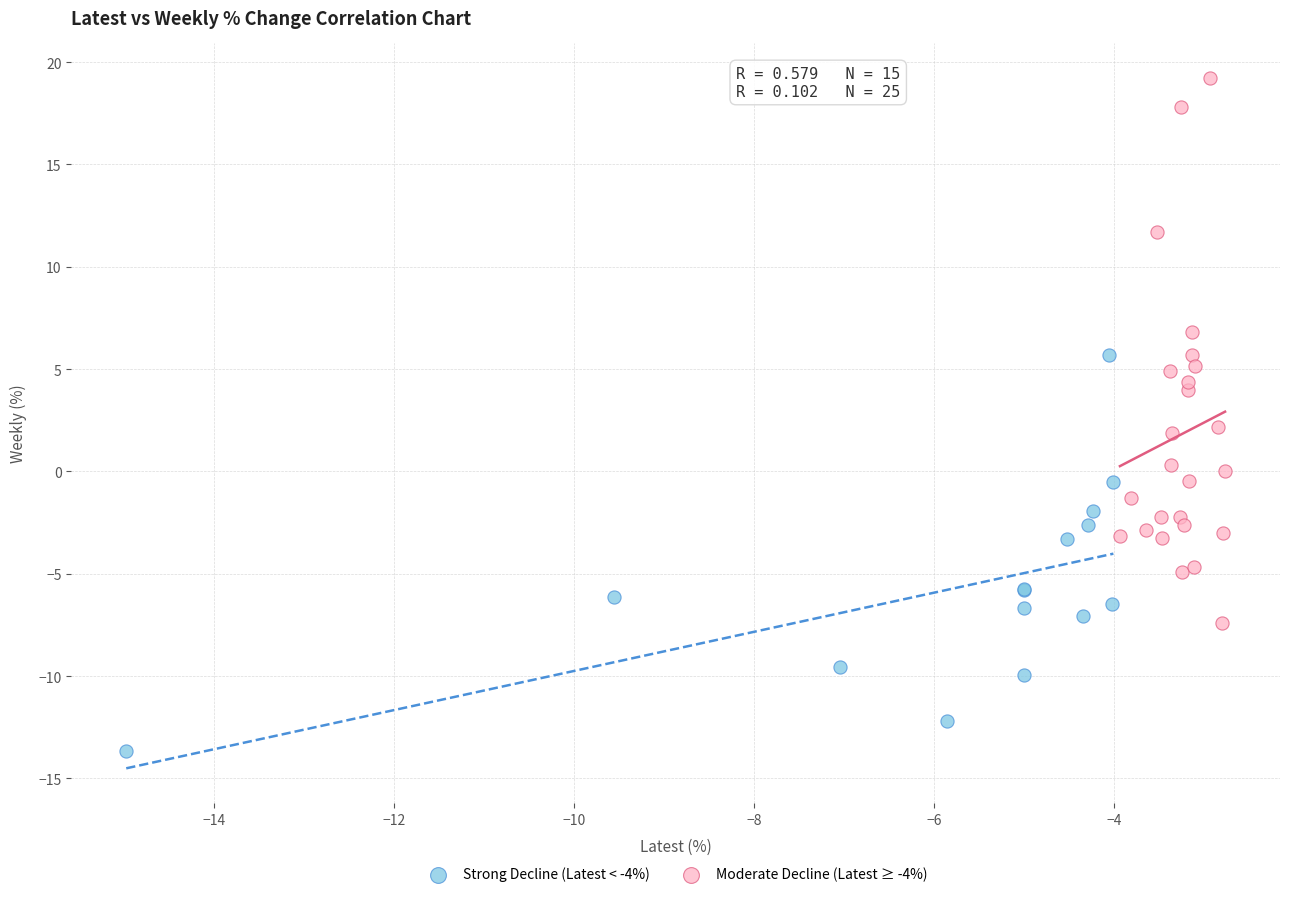

Which series has the largest Y range (max minus min)?

Moderate Decline (Latest ≥ -4%)